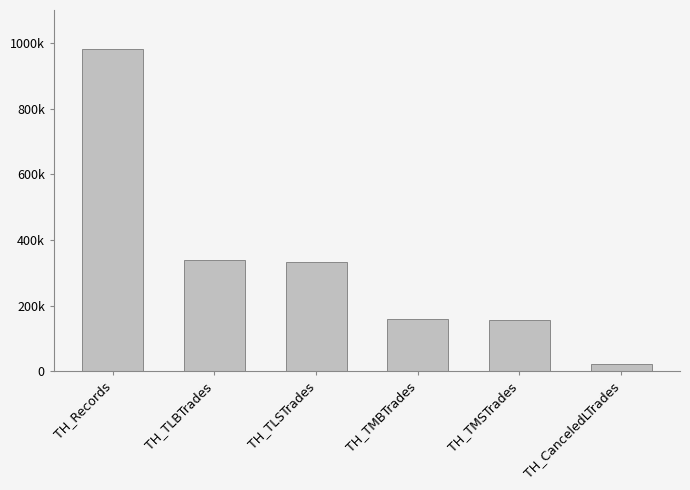

Which category has the lowest value across all series?

TH_CanceledLTrades